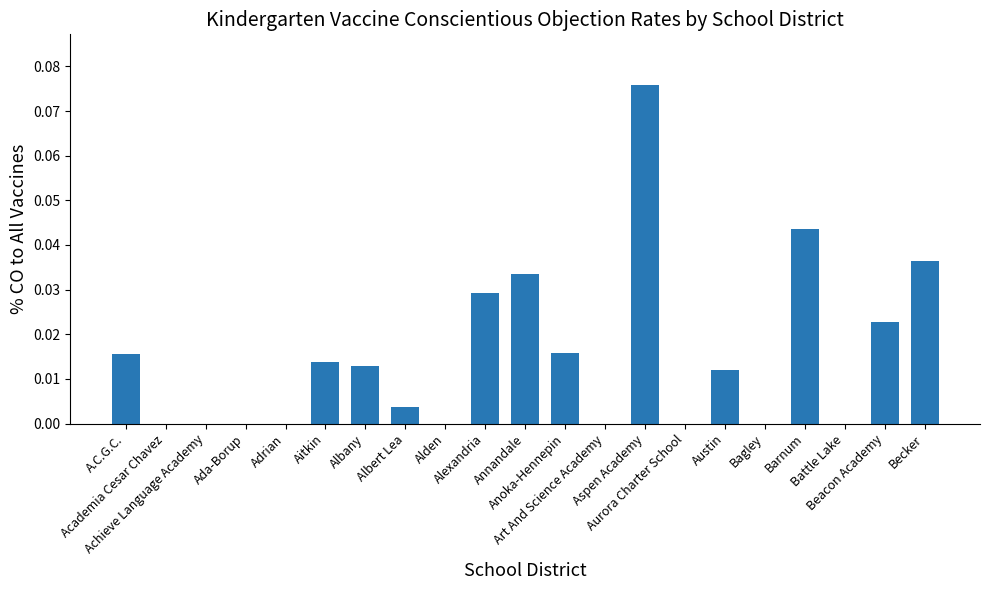

Count the number of data series in this chart.

1